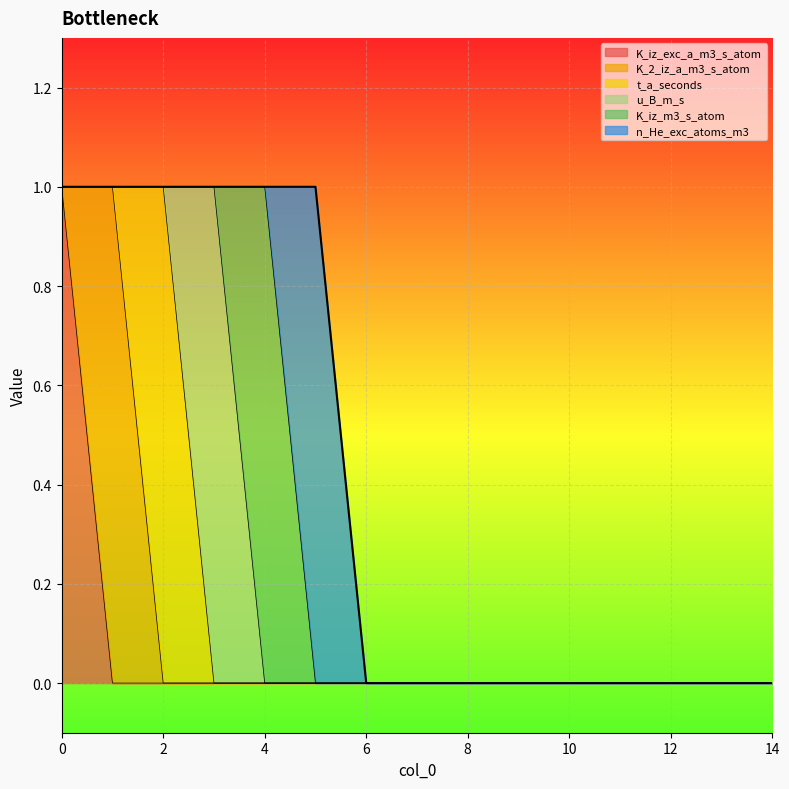

Count the number of categories in the chart.

15